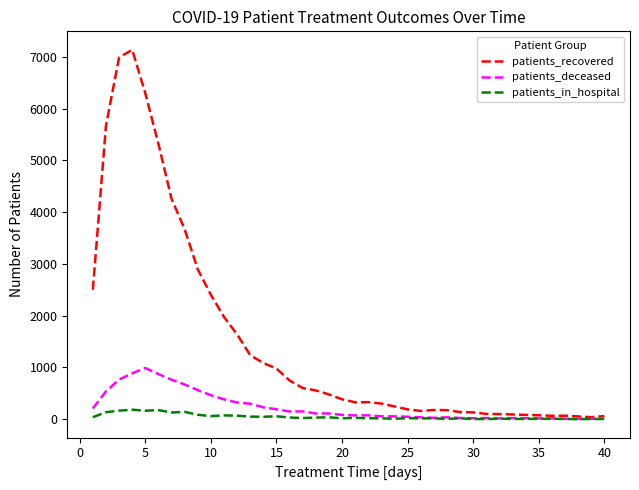

Which series has the widest spread of values?

patients_recovered